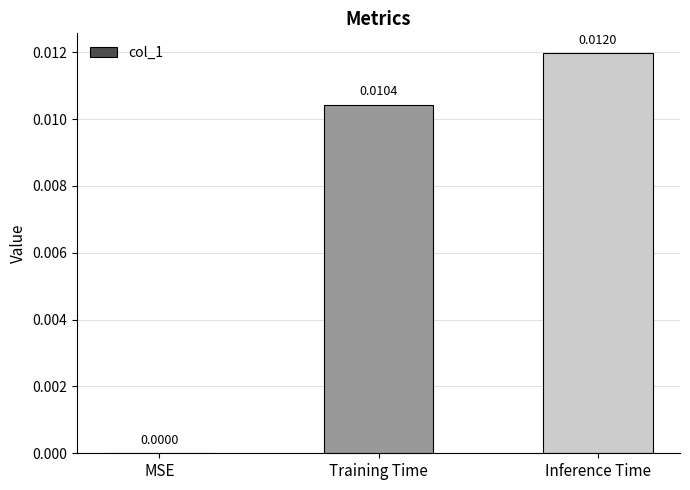

Count the values in the range 0 to 1.

3